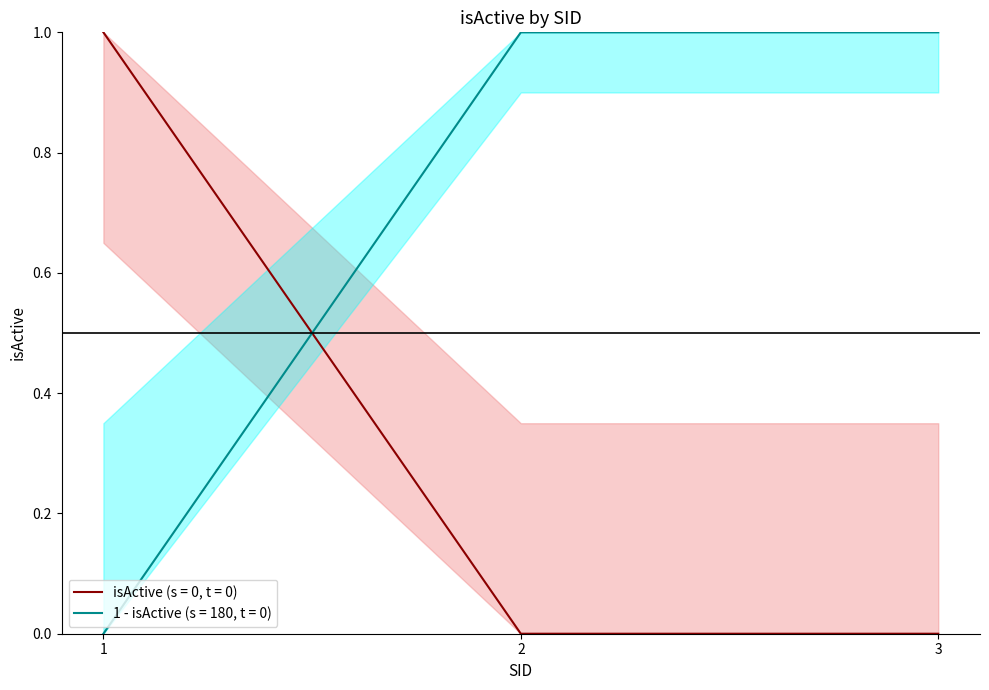

What is the sum of all values?

1